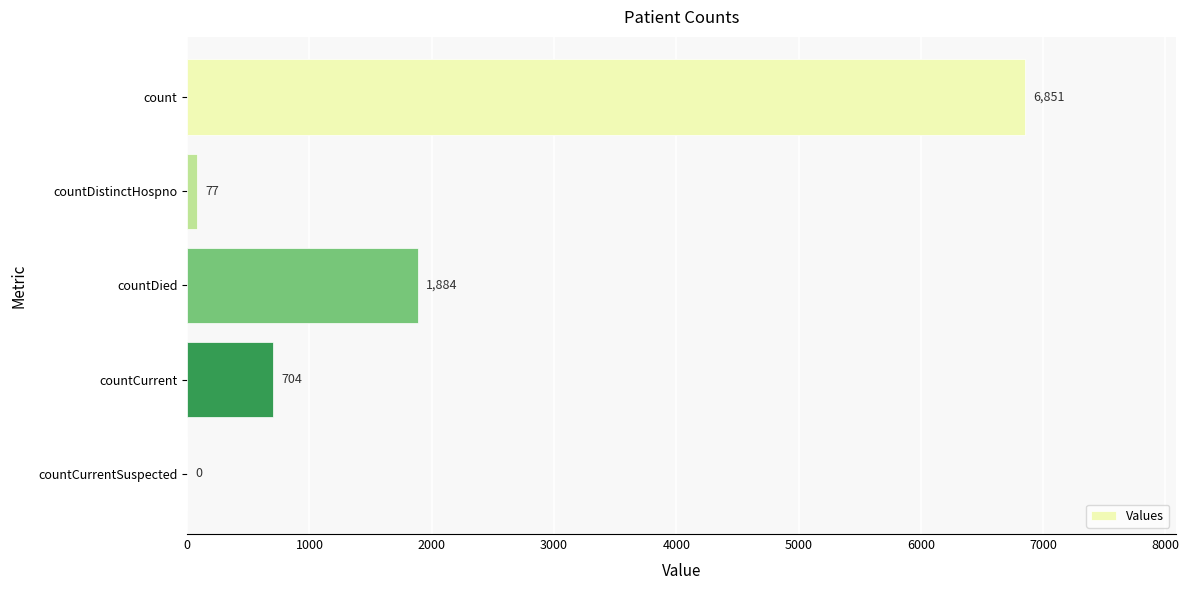

What is the approximate value at countDistinctHospno, to the nearest 10?

80